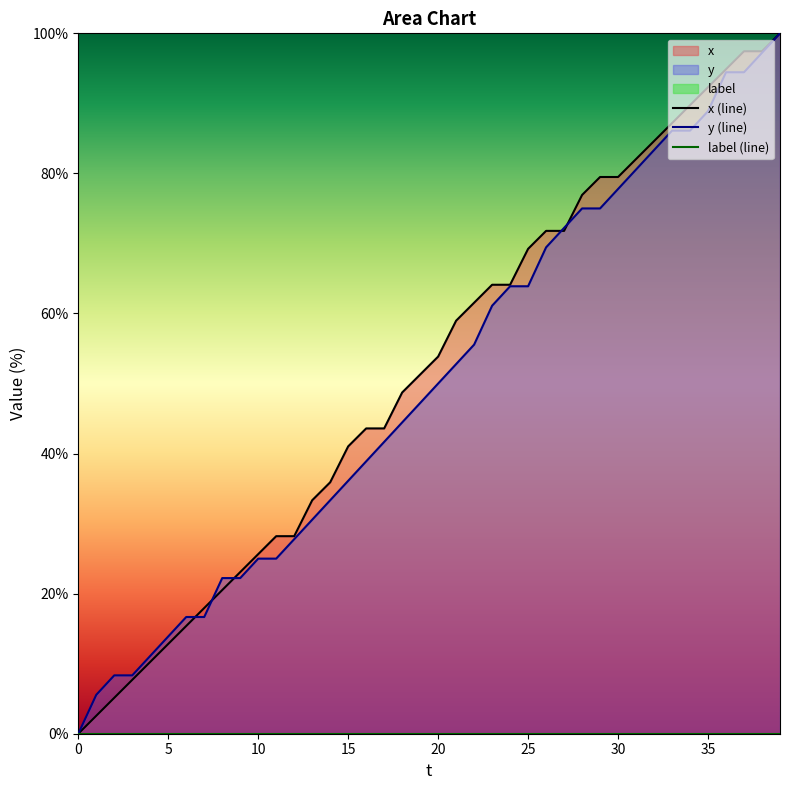

What is the greatest value displayed?

100.0